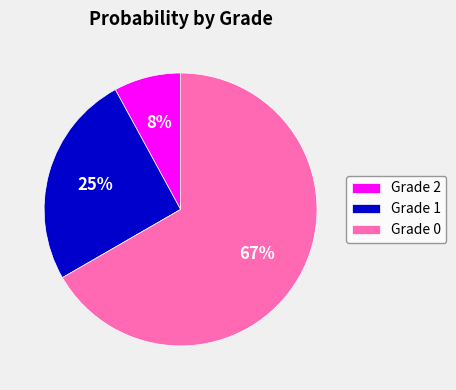

Which slice is the smallest?

Grade 2